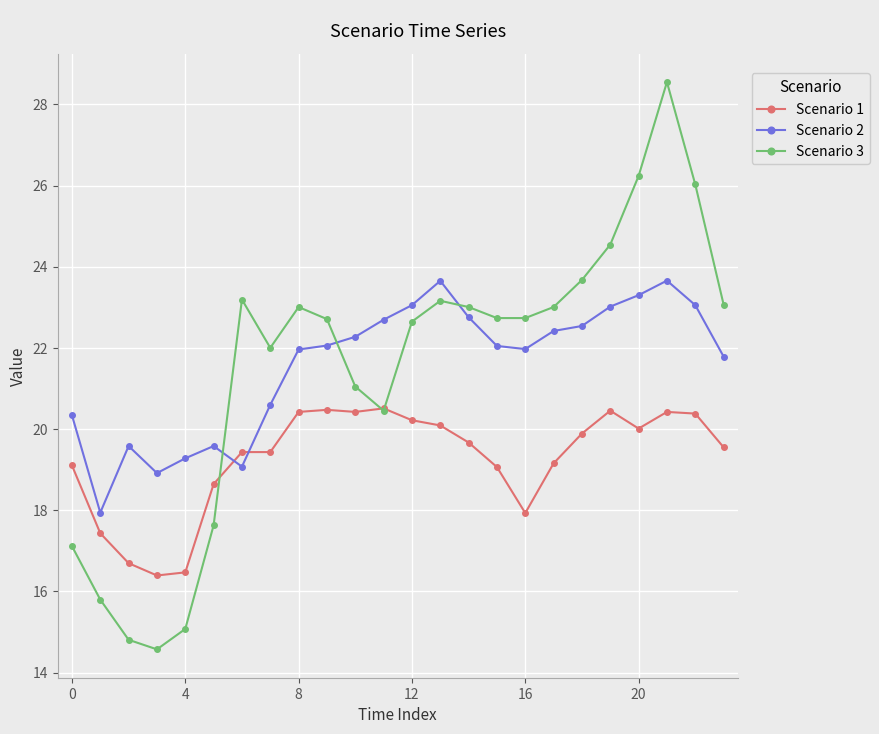

What is the lowest value of the Scenario 1 series?

16.4